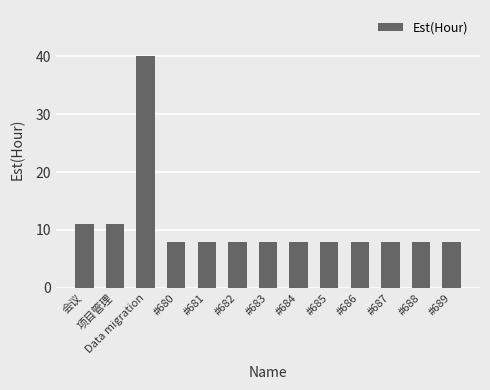

Reading right to left, what are all the values shown in this chart?

#689=8	#688=8	#687=8	#686=8	#685=8	#684=8	#683=8	#682=8	#681=8	#680=8	Data migration=40	项目管理=11	会议=11